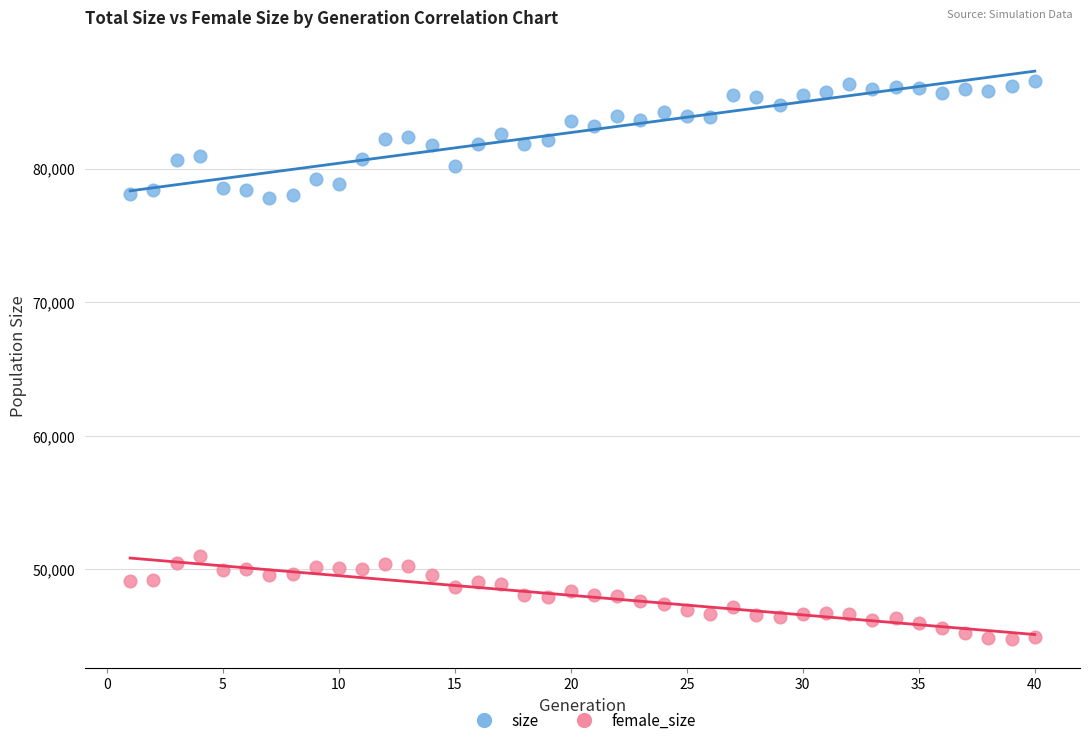

Which series contains the lowest Y value?

female_size